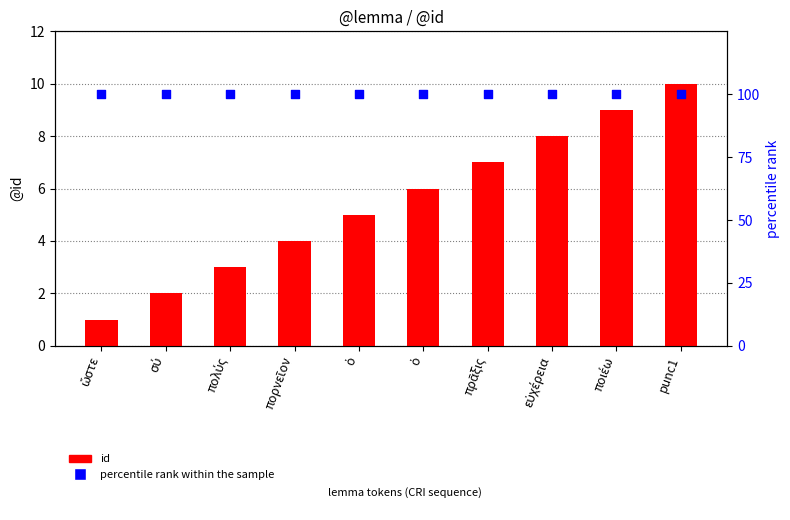

At how many categories does at least one series exceed 7?

10